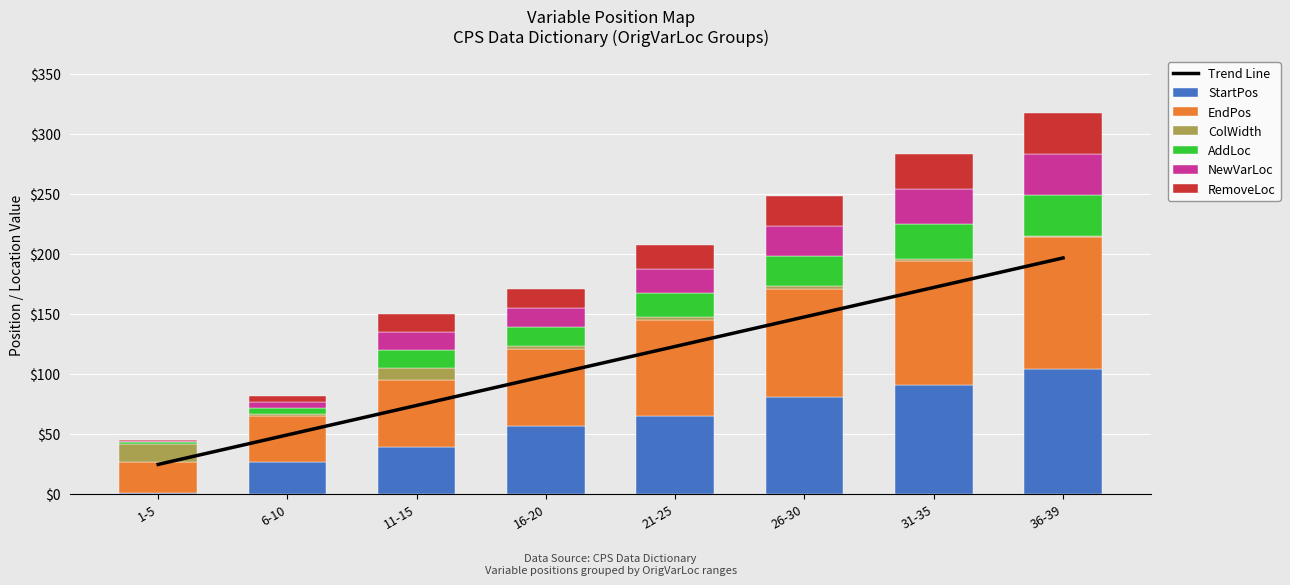

Between 36-39 and 6-10, which is larger?

36-39